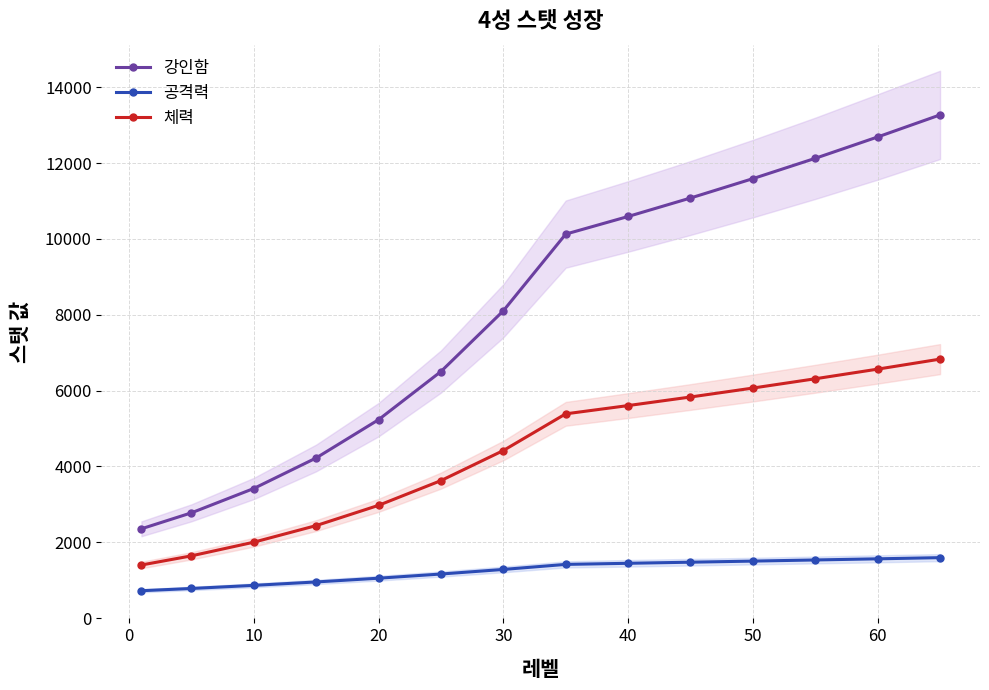

How many lines are shown in the chart?

3